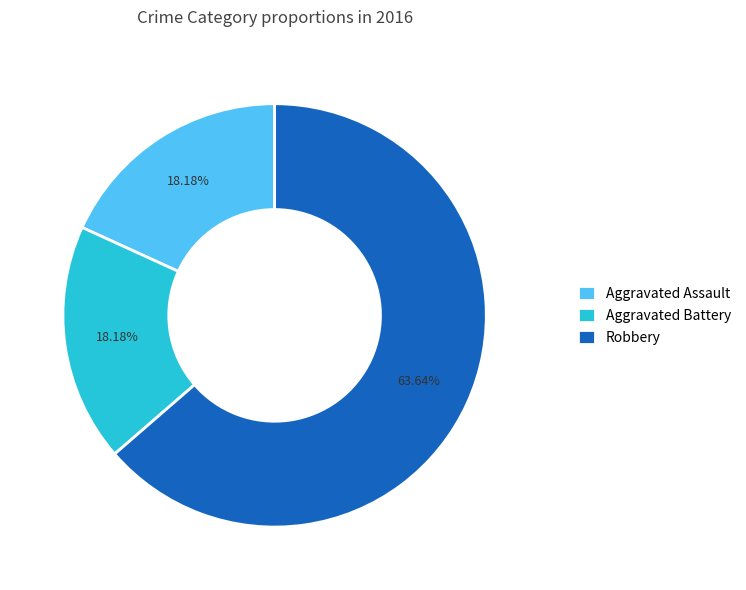

Combined, what portion of the pie is Aggravated Battery and Aggravated Assault?

36.4%